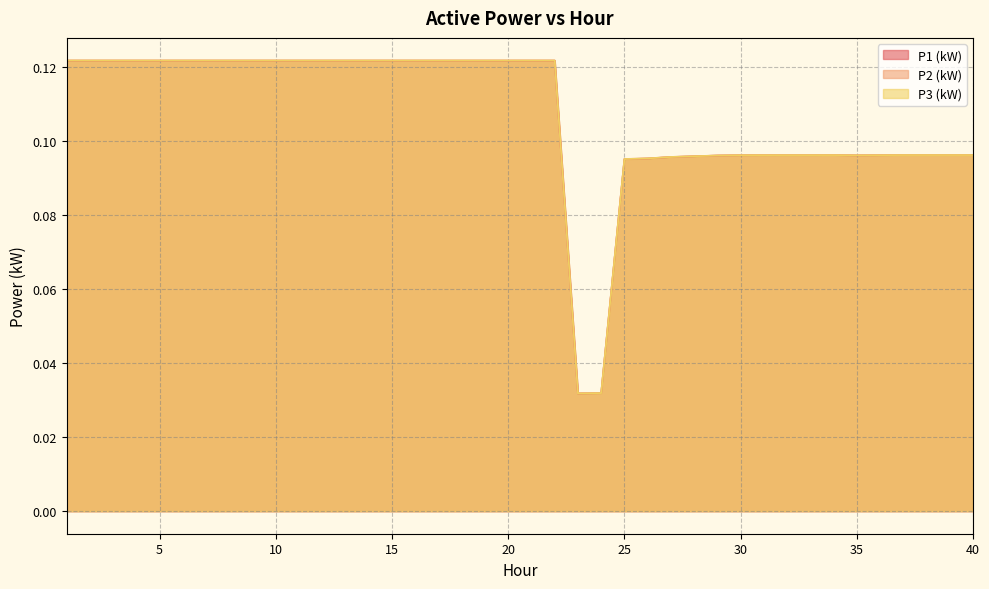

True or false: P2 (kW) has a value of 0.2 at 12.

False